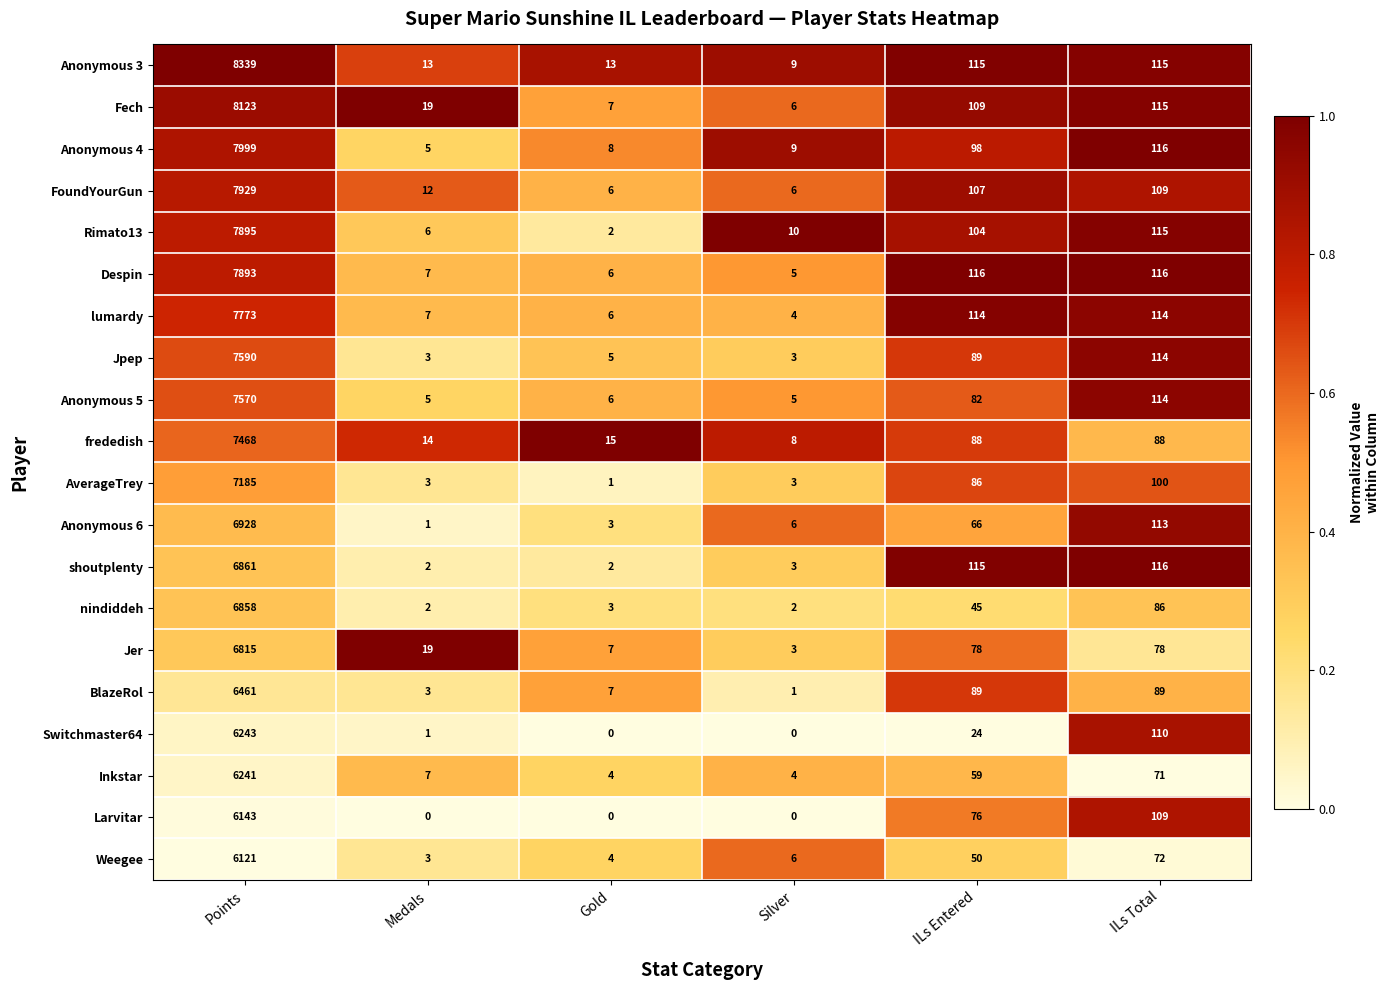

What is the sum of all nindiddeh values?

6996